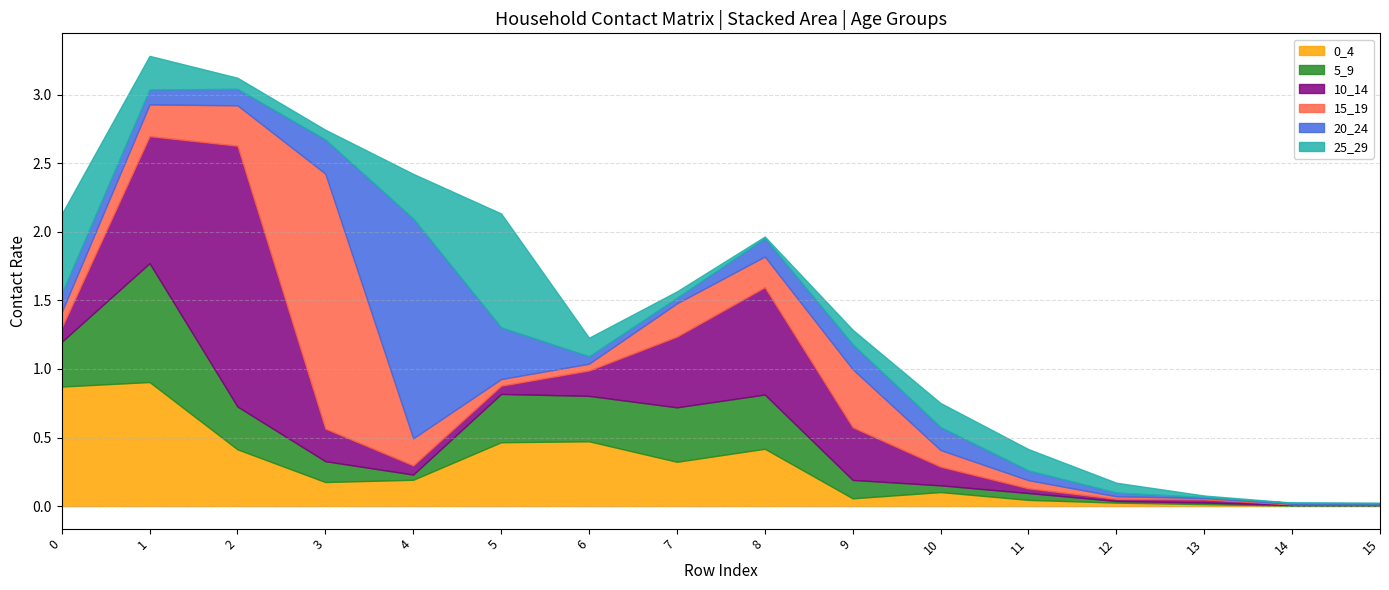

Which series has the widest spread of values?

10_14